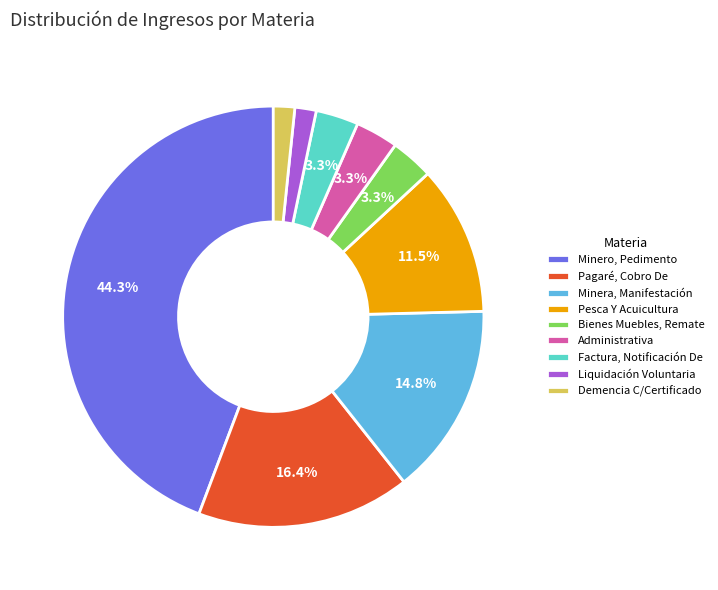

What portion of the pie excludes Bienes Muebles, Remate?

96.7%